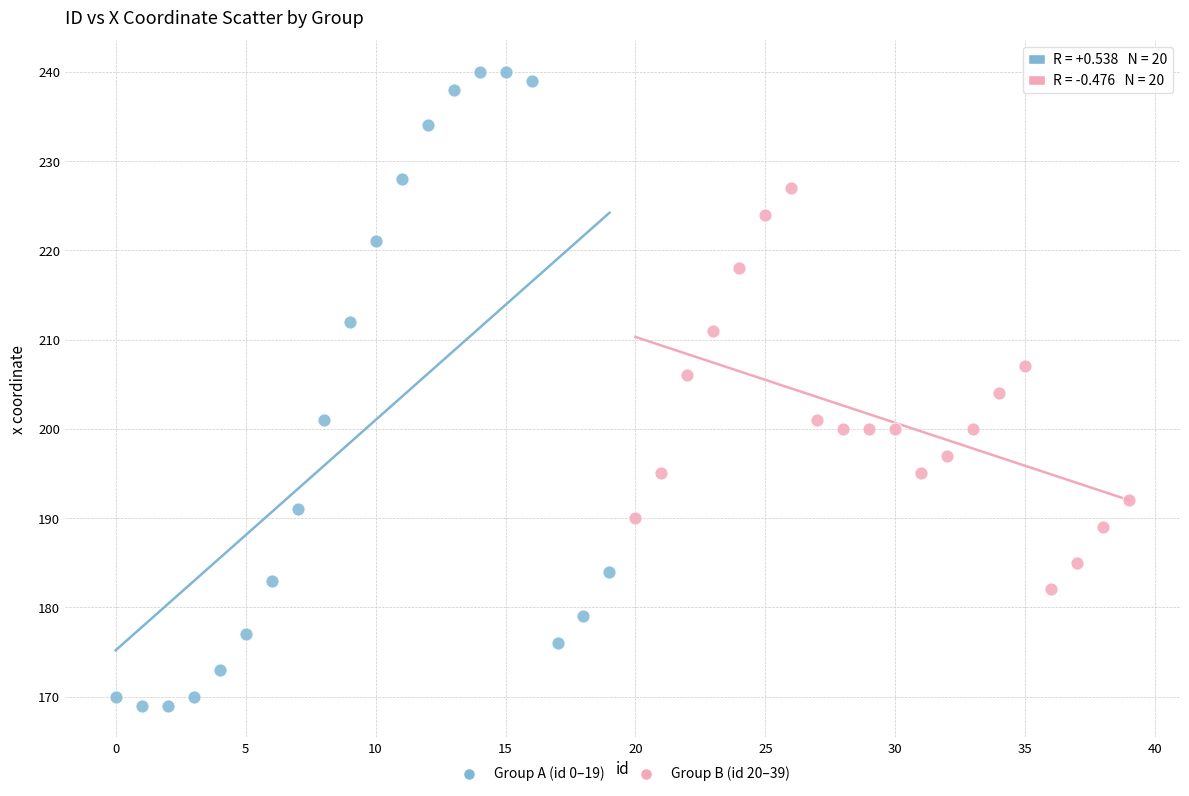

What are all the series names shown in the legend?

Group A (id 0–19), Group B (id 20–39)